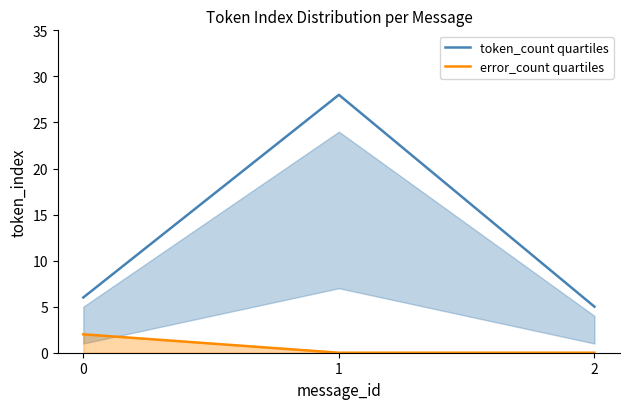

Which series changed the most between 0 and 1?

token_count quartiles